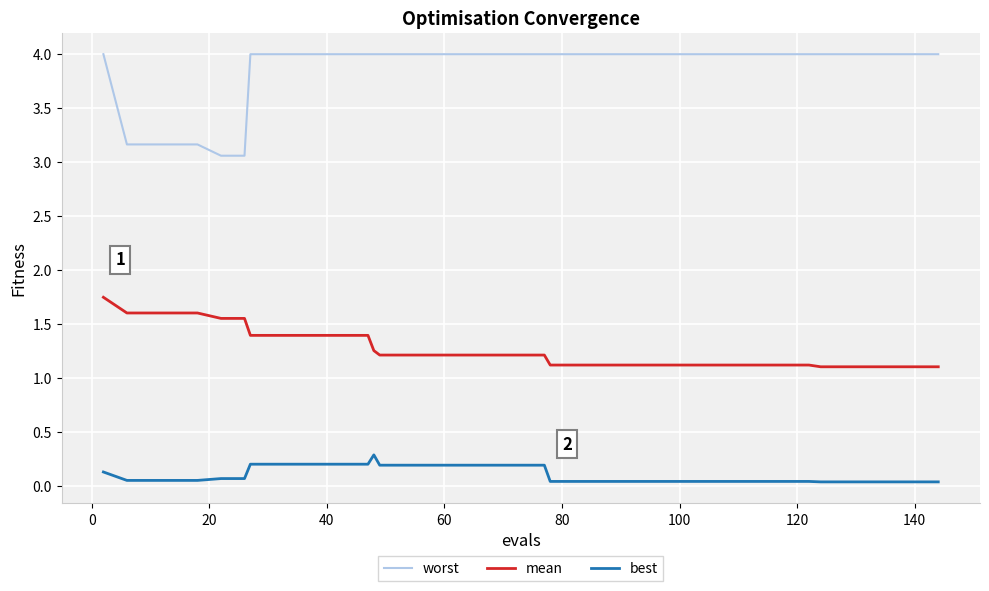

List the series in order of their peak value, highest first.

worst, mean, best